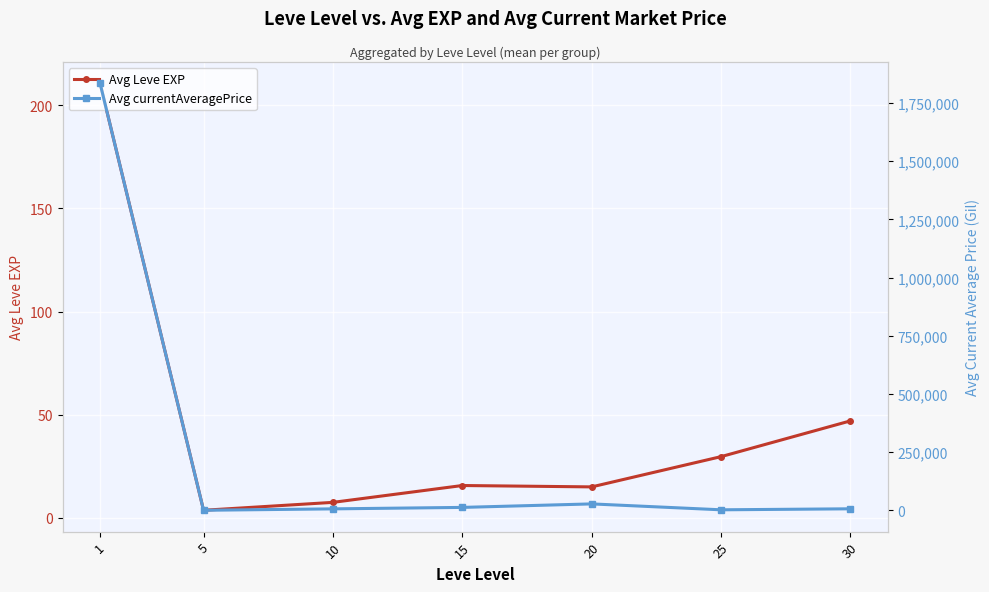

List the labels in order of Avg currentAveragePrice value, smallest first.

5, 25, 10, 30, 15, 20, 1